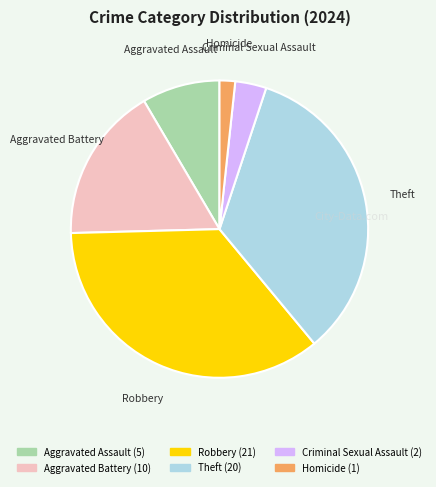

Which has a higher value, Criminal Sexual Assault or Theft?

Theft